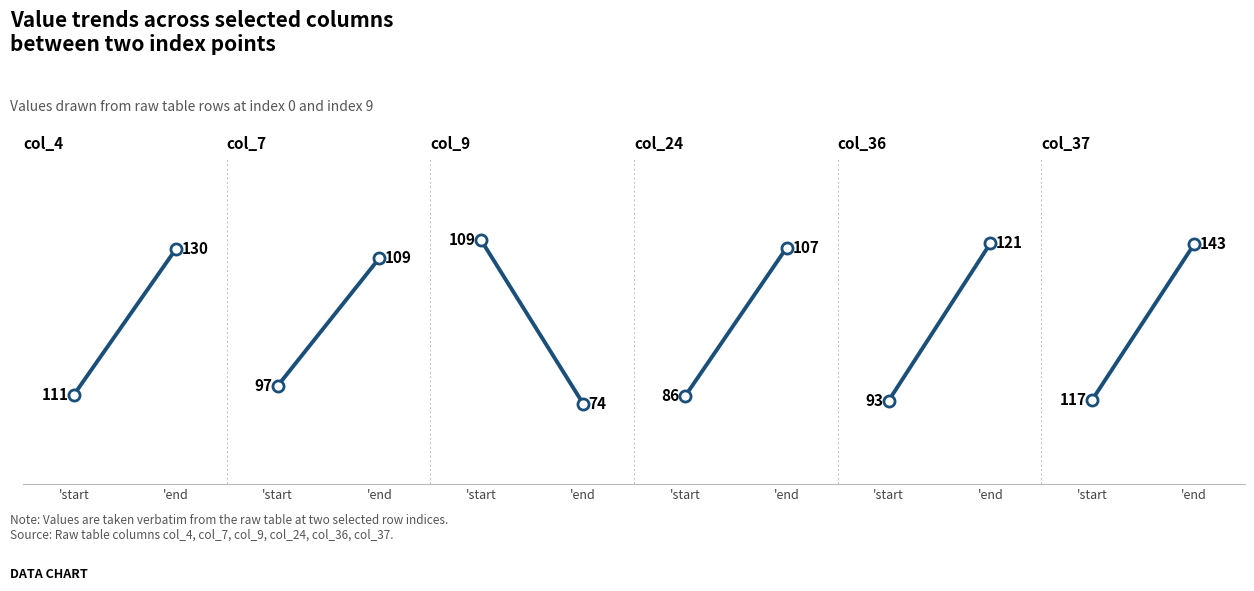

Between 'start and 'end, which series saw the biggest shift?

col_9